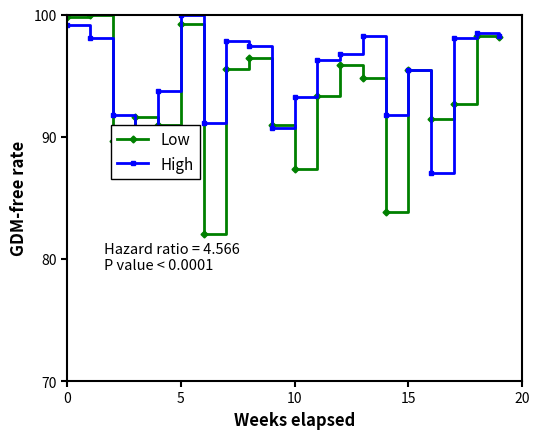

At how many categories does at least one series exceed 90?

20